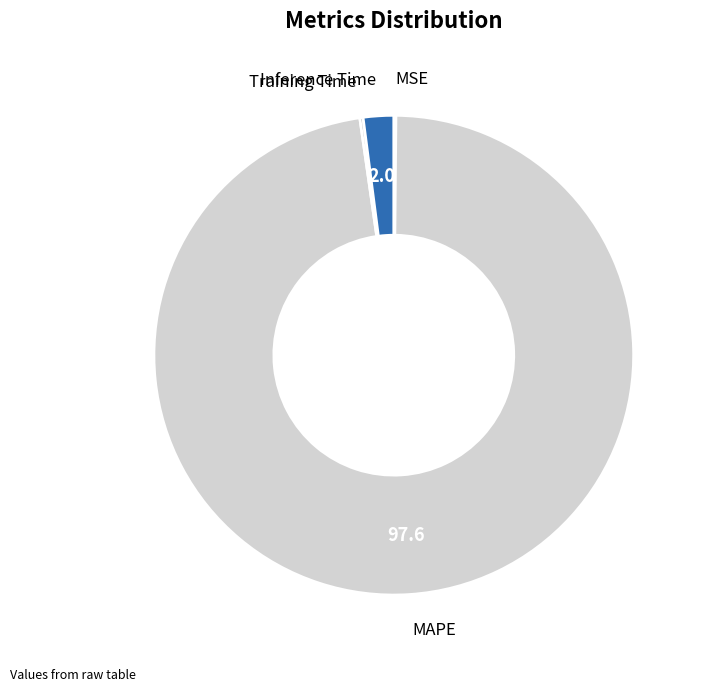

What is the largest slice in the pie chart?

MAPE